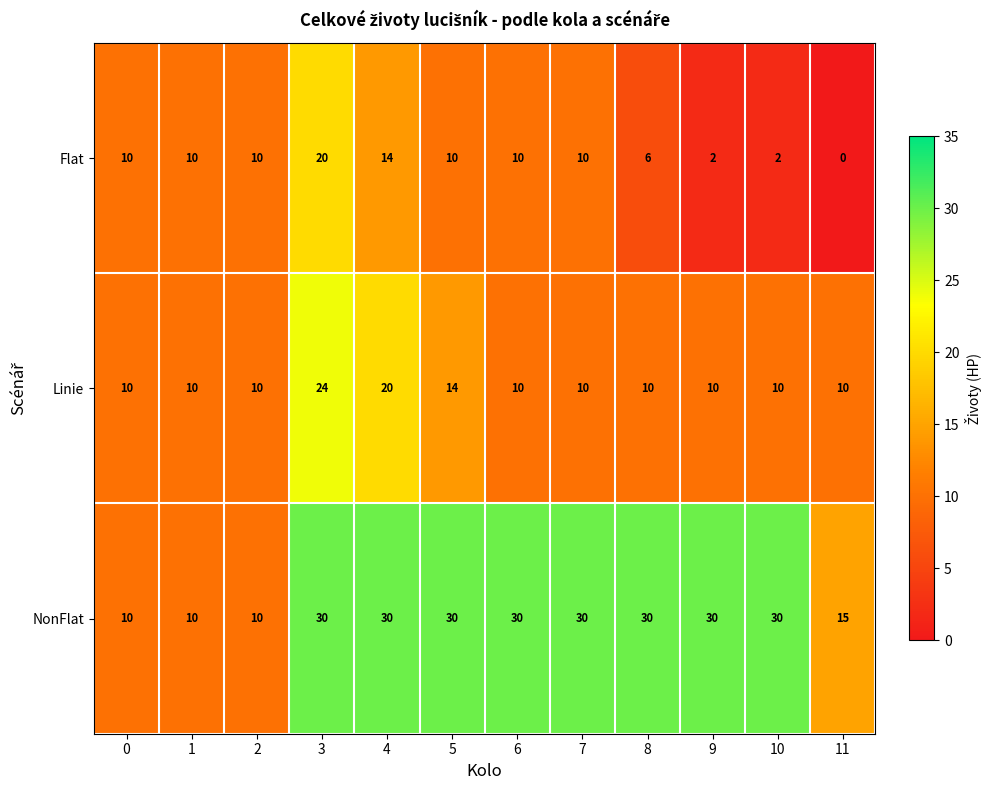

How many categories are shown in the chart?

12